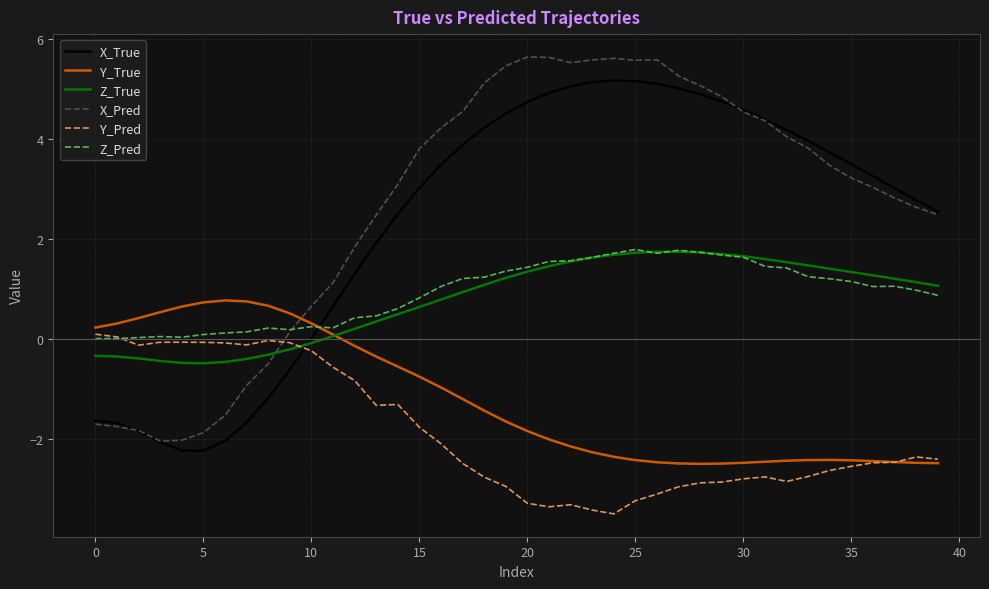

How many intersections are there between X_Pred and Y_True?

1